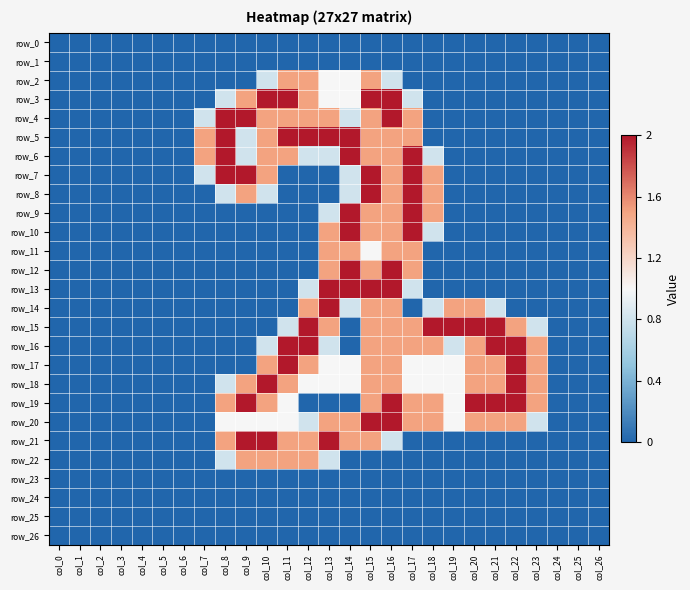

Reading right to left, extract all data points from this chart.

row_0: col_26=0.0	col_25=0.0	col_24=0.0	col_23=0.0	col_22=0.0	col_21=0.0	col_20=0.0	col_19=0.0	col_18=0.0	col_17=0.0	col_16=0.0	col_15=0.0	col_14=0.0	col_13=0.0	col_12=0.0	col_11=0.0	col_10=0.0	col_9=0.0	col_8=0.0	col_7=0.0	col_6=0.0	col_5=0.0	col_4=0.0	col_3=0.0	col_2=0.0	col_1=0.0	col_0=0.0
row_1: col_26=0.0	col_25=0.0	col_24=0.0	col_23=0.0	col_22=0.0	col_21=0.0	col_20=0.0	col_19=0.0	col_18=0.0	col_17=0.0	col_16=0.0	col_15=0.0	col_14=0.0	col_13=0.0	col_12=0.0	col_11=0.0	col_10=0.0	col_9=0.0	col_8=0.0	col_7=0.0	col_6=0.0	col_5=0.0	col_4=0.0	col_3=0.0	col_2=0.0	col_1=0.0	col_0=0.0
row_2: col_26=0.0	col_25=0.0	col_24=0.0	col_23=0.0	col_22=0.0	col_21=0.0	col_20=0.0	col_19=0.0	col_18=0.0	col_17=0.0	col_16=0.8	col_15=1.5	col_14=1.0	col_13=1.0	col_12=1.5	col_11=1.5	col_10=0.8	col_9=0.0	col_8=0.0	col_7=0.0	col_6=0.0	col_5=0.0	col_4=0.0	col_3=0.0	col_2=0.0	col_1=0.0	col_0=0.0
row_3: col_26=0.0	col_25=0.0	col_24=0.0	col_23=0.0	col_22=0.0	col_21=0.0	col_20=0.0	col_19=0.0	col_18=0.0	col_17=0.8	col_16=2.0	col_15=2.0	col_14=1.0	col_13=1.0	col_12=1.5	col_11=2.0	col_10=2.0	col_9=1.5	col_8=0.8	col_7=0.0	col_6=0.0	col_5=0.0	col_4=0.0	col_3=0.0	col_2=0.0	col_1=0.0	col_0=0.0
row_4: col_26=0.0	col_25=0.0	col_24=0.0	col_23=0.0	col_22=0.0	col_21=0.0	col_20=0.0	col_19=0.0	col_18=0.0	col_17=1.5	col_16=2.0	col_15=1.5	col_14=0.8	col_13=1.5	col_12=1.5	col_11=1.5	col_10=1.5	col_9=2.0	col_8=2.0	col_7=0.8	col_6=0.0	col_5=0.0	col_4=0.0	col_3=0.0	col_2=0.0	col_1=0.0	col_0=0.0
row_5: col_26=0.0	col_25=0.0	col_24=0.0	col_23=0.0	col_22=0.0	col_21=0.0	col_20=0.0	col_19=0.0	col_18=0.0	col_17=1.5	col_16=1.5	col_15=1.5	col_14=2.0	col_13=2.0	col_12=2.0	col_11=2.0	col_10=1.5	col_9=0.8	col_8=2.0	col_7=1.5	col_6=0.0	col_5=0.0	col_4=0.0	col_3=0.0	col_2=0.0	col_1=0.0	col_0=0.0
row_6: col_26=0.0	col_25=0.0	col_24=0.0	col_23=0.0	col_22=0.0	col_21=0.0	col_20=0.0	col_19=0.0	col_18=0.8	col_17=2.0	col_16=1.5	col_15=1.5	col_14=2.0	col_13=0.8	col_12=0.8	col_11=1.5	col_10=1.5	col_9=0.8	col_8=2.0	col_7=1.5	col_6=0.0	col_5=0.0	col_4=0.0	col_3=0.0	col_2=0.0	col_1=0.0	col_0=0.0
row_7: col_26=0.0	col_25=0.0	col_24=0.0	col_23=0.0	col_22=0.0	col_21=0.0	col_20=0.0	col_19=0.0	col_18=1.5	col_17=2.0	col_16=1.5	col_15=2.0	col_14=0.8	col_13=0.0	col_12=0.0	col_11=0.0	col_10=1.5	col_9=2.0	col_8=2.0	col_7=0.8	col_6=0.0	col_5=0.0	col_4=0.0	col_3=0.0	col_2=0.0	col_1=0.0	col_0=0.0
row_8: col_26=0.0	col_25=0.0	col_24=0.0	col_23=0.0	col_22=0.0	col_21=0.0	col_20=0.0	col_19=0.0	col_18=1.5	col_17=2.0	col_16=1.5	col_15=2.0	col_14=0.8	col_13=0.0	col_12=0.0	col_11=0.0	col_10=0.8	col_9=1.5	col_8=0.8	col_7=0.0	col_6=0.0	col_5=0.0	col_4=0.0	col_3=0.0	col_2=0.0	col_1=0.0	col_0=0.0
row_9: col_26=0.0	col_25=0.0	col_24=0.0	col_23=0.0	col_22=0.0	col_21=0.0	col_20=0.0	col_19=0.0	col_18=1.5	col_17=2.0	col_16=1.5	col_15=1.5	col_14=2.0	col_13=0.8	col_12=0.0	col_11=0.0	col_10=0.0	col_9=0.0	col_8=0.0	col_7=0.0	col_6=0.0	col_5=0.0	col_4=0.0	col_3=0.0	col_2=0.0	col_1=0.0	col_0=0.0
row_10: col_26=0.0	col_25=0.0	col_24=0.0	col_23=0.0	col_22=0.0	col_21=0.0	col_20=0.0	col_19=0.0	col_18=0.8	col_17=2.0	col_16=1.5	col_15=1.5	col_14=2.0	col_13=1.5	col_12=0.0	col_11=0.0	col_10=0.0	col_9=0.0	col_8=0.0	col_7=0.0	col_6=0.0	col_5=0.0	col_4=0.0	col_3=0.0	col_2=0.0	col_1=0.0	col_0=0.0
row_11: col_26=0.0	col_25=0.0	col_24=0.0	col_23=0.0	col_22=0.0	col_21=0.0	col_20=0.0	col_19=0.0	col_18=0.0	col_17=1.5	col_16=1.5	col_15=1.0	col_14=1.5	col_13=1.5	col_12=0.0	col_11=0.0	col_10=0.0	col_9=0.0	col_8=0.0	col_7=0.0	col_6=0.0	col_5=0.0	col_4=0.0	col_3=0.0	col_2=0.0	col_1=0.0	col_0=0.0
row_12: col_26=0.0	col_25=0.0	col_24=0.0	col_23=0.0	col_22=0.0	col_21=0.0	col_20=0.0	col_19=0.0	col_18=0.0	col_17=1.5	col_16=2.0	col_15=1.5	col_14=2.0	col_13=1.5	col_12=0.0	col_11=0.0	col_10=0.0	col_9=0.0	col_8=0.0	col_7=0.0	col_6=0.0	col_5=0.0	col_4=0.0	col_3=0.0	col_2=0.0	col_1=0.0	col_0=0.0
row_13: col_26=0.0	col_25=0.0	col_24=0.0	col_23=0.0	col_22=0.0	col_21=0.0	col_20=0.0	col_19=0.0	col_18=0.0	col_17=0.8	col_16=2.0	col_15=2.0	col_14=2.0	col_13=2.0	col_12=0.8	col_11=0.0	col_10=0.0	col_9=0.0	col_8=0.0	col_7=0.0	col_6=0.0	col_5=0.0	col_4=0.0	col_3=0.0	col_2=0.0	col_1=0.0	col_0=0.0
row_14: col_26=0.0	col_25=0.0	col_24=0.0	col_23=0.0	col_22=0.0	col_21=0.8	col_20=1.5	col_19=1.5	col_18=0.8	col_17=0.0	col_16=1.5	col_15=1.5	col_14=0.8	col_13=2.0	col_12=1.5	col_11=0.0	col_10=0.0	col_9=0.0	col_8=0.0	col_7=0.0	col_6=0.0	col_5=0.0	col_4=0.0	col_3=0.0	col_2=0.0	col_1=0.0	col_0=0.0
row_15: col_26=0.0	col_25=0.0	col_24=0.0	col_23=0.8	col_22=1.5	col_21=2.0	col_20=2.0	col_19=2.0	col_18=2.0	col_17=1.5	col_16=1.5	col_15=1.5	col_14=0.0	col_13=1.5	col_12=2.0	col_11=0.8	col_10=0.0	col_9=0.0	col_8=0.0	col_7=0.0	col_6=0.0	col_5=0.0	col_4=0.0	col_3=0.0	col_2=0.0	col_1=0.0	col_0=0.0
row_16: col_26=0.0	col_25=0.0	col_24=0.0	col_23=1.5	col_22=2.0	col_21=2.0	col_20=1.5	col_19=0.8	col_18=1.5	col_17=1.5	col_16=1.5	col_15=1.5	col_14=0.0	col_13=0.8	col_12=2.0	col_11=2.0	col_10=0.8	col_9=0.0	col_8=0.0	col_7=0.0	col_6=0.0	col_5=0.0	col_4=0.0	col_3=0.0	col_2=0.0	col_1=0.0	col_0=0.0
row_17: col_26=0.0	col_25=0.0	col_24=0.0	col_23=1.5	col_22=2.0	col_21=1.5	col_20=1.5	col_19=1.0	col_18=1.0	col_17=1.0	col_16=1.5	col_15=1.5	col_14=1.0	col_13=1.0	col_12=1.5	col_11=2.0	col_10=1.5	col_9=0.0	col_8=0.0	col_7=0.0	col_6=0.0	col_5=0.0	col_4=0.0	col_3=0.0	col_2=0.0	col_1=0.0	col_0=0.0
row_18: col_26=0.0	col_25=0.0	col_24=0.0	col_23=1.5	col_22=2.0	col_21=1.5	col_20=1.5	col_19=1.0	col_18=1.0	col_17=1.0	col_16=1.5	col_15=1.5	col_14=1.0	col_13=1.0	col_12=1.0	col_11=1.5	col_10=2.0	col_9=1.5	col_8=0.8	col_7=0.0	col_6=0.0	col_5=0.0	col_4=0.0	col_3=0.0	col_2=0.0	col_1=0.0	col_0=0.0
row_19: col_26=0.0	col_25=0.0	col_24=0.0	col_23=1.5	col_22=2.0	col_21=2.0	col_20=2.0	col_19=1.0	col_18=1.5	col_17=1.5	col_16=2.0	col_15=1.5	col_14=0.0	col_13=0.0	col_12=0.0	col_11=1.0	col_10=1.5	col_9=2.0	col_8=1.5	col_7=0.0	col_6=0.0	col_5=0.0	col_4=0.0	col_3=0.0	col_2=0.0	col_1=0.0	col_0=0.0
row_20: col_26=0.0	col_25=0.0	col_24=0.0	col_23=0.8	col_22=1.5	col_21=1.5	col_20=1.5	col_19=1.0	col_18=1.5	col_17=1.5	col_16=2.0	col_15=2.0	col_14=1.5	col_13=1.5	col_12=0.8	col_11=1.0	col_10=1.0	col_9=1.0	col_8=1.0	col_7=0.0	col_6=0.0	col_5=0.0	col_4=0.0	col_3=0.0	col_2=0.0	col_1=0.0	col_0=0.0
row_21: col_26=0.0	col_25=0.0	col_24=0.0	col_23=0.0	col_22=0.0	col_21=0.0	col_20=0.0	col_19=0.0	col_18=0.0	col_17=0.0	col_16=0.8	col_15=1.5	col_14=1.5	col_13=2.0	col_12=1.5	col_11=1.5	col_10=2.0	col_9=2.0	col_8=1.5	col_7=0.0	col_6=0.0	col_5=0.0	col_4=0.0	col_3=0.0	col_2=0.0	col_1=0.0	col_0=0.0
row_22: col_26=0.0	col_25=0.0	col_24=0.0	col_23=0.0	col_22=0.0	col_21=0.0	col_20=0.0	col_19=0.0	col_18=0.0	col_17=0.0	col_16=0.0	col_15=0.0	col_14=0.0	col_13=0.8	col_12=1.5	col_11=1.5	col_10=1.5	col_9=1.5	col_8=0.8	col_7=0.0	col_6=0.0	col_5=0.0	col_4=0.0	col_3=0.0	col_2=0.0	col_1=0.0	col_0=0.0
row_23: col_26=0.0	col_25=0.0	col_24=0.0	col_23=0.0	col_22=0.0	col_21=0.0	col_20=0.0	col_19=0.0	col_18=0.0	col_17=0.0	col_16=0.0	col_15=0.0	col_14=0.0	col_13=0.0	col_12=0.0	col_11=0.0	col_10=0.0	col_9=0.0	col_8=0.0	col_7=0.0	col_6=0.0	col_5=0.0	col_4=0.0	col_3=0.0	col_2=0.0	col_1=0.0	col_0=0.0
row_24: col_26=0.0	col_25=0.0	col_24=0.0	col_23=0.0	col_22=0.0	col_21=0.0	col_20=0.0	col_19=0.0	col_18=0.0	col_17=0.0	col_16=0.0	col_15=0.0	col_14=0.0	col_13=0.0	col_12=0.0	col_11=0.0	col_10=0.0	col_9=0.0	col_8=0.0	col_7=0.0	col_6=0.0	col_5=0.0	col_4=0.0	col_3=0.0	col_2=0.0	col_1=0.0	col_0=0.0
row_25: col_26=0.0	col_25=0.0	col_24=0.0	col_23=0.0	col_22=0.0	col_21=0.0	col_20=0.0	col_19=0.0	col_18=0.0	col_17=0.0	col_16=0.0	col_15=0.0	col_14=0.0	col_13=0.0	col_12=0.0	col_11=0.0	col_10=0.0	col_9=0.0	col_8=0.0	col_7=0.0	col_6=0.0	col_5=0.0	col_4=0.0	col_3=0.0	col_2=0.0	col_1=0.0	col_0=0.0
row_26: col_26=0.0	col_25=0.0	col_24=0.0	col_23=0.0	col_22=0.0	col_21=0.0	col_20=0.0	col_19=0.0	col_18=0.0	col_17=0.0	col_16=0.0	col_15=0.0	col_14=0.0	col_13=0.0	col_12=0.0	col_11=0.0	col_10=0.0	col_9=0.0	col_8=0.0	col_7=0.0	col_6=0.0	col_5=0.0	col_4=0.0	col_3=0.0	col_2=0.0	col_1=0.0	col_0=0.0